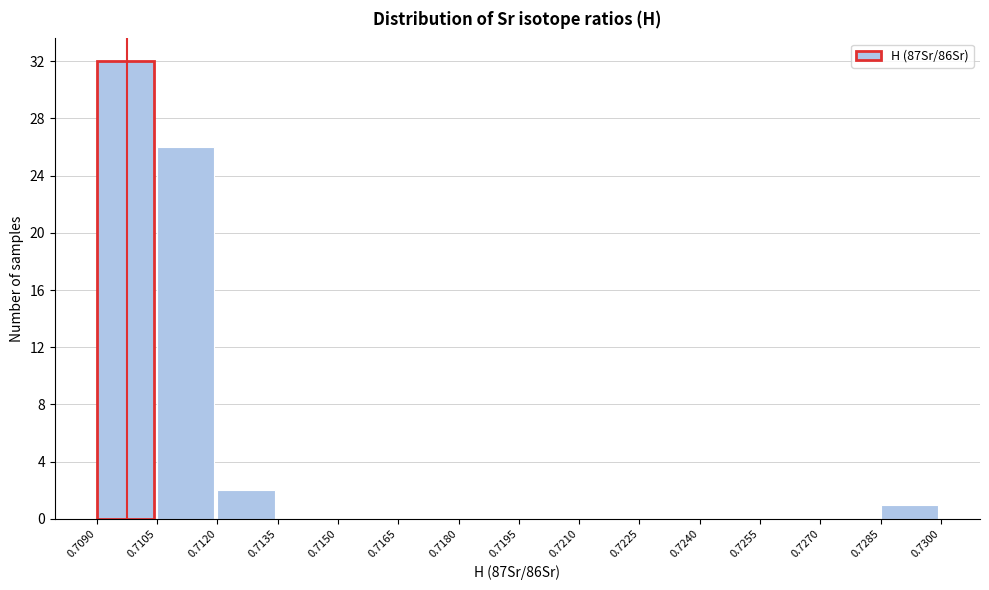

Reading left to right, list every bar in this chart as the range it spans on the x-axis followed by its height. The values are not printed on the chart, so give them approximately, as read against the axis.

0.7090 to 0.7105: 32
0.7105 to 0.7120: 26
0.7120 to 0.7135: 2
0.7135 to 0.7150: 0
0.7150 to 0.7165: 0
0.7165 to 0.7180: 0
0.7180 to 0.7195: 0
0.7195 to 0.7210: 0
0.7210 to 0.7225: 0
0.7225 to 0.7240: 0
0.7240 to 0.7255: 0
0.7255 to 0.7270: 0
0.7270 to 0.7285: 0
0.7285 to 0.7300: 1